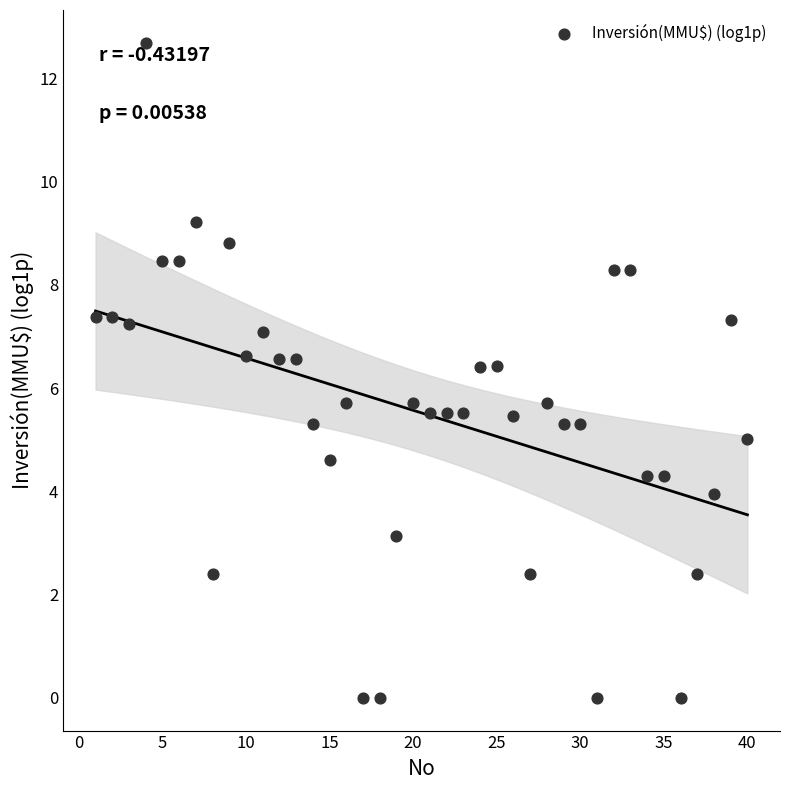

What is the range of X values (max minus min)?

39.0